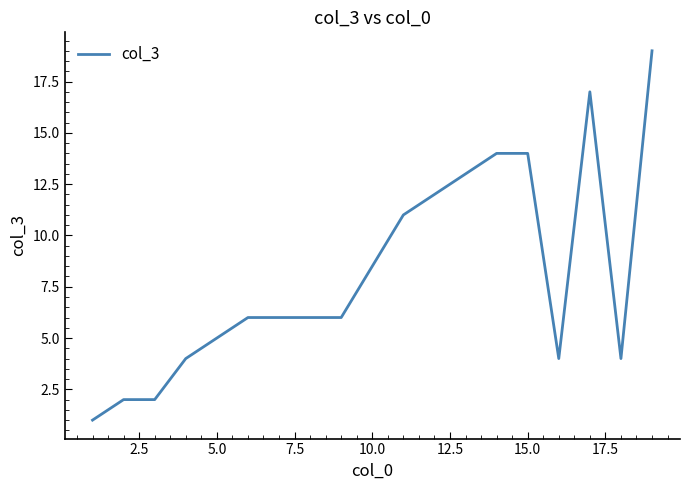

What is the difference between the maximum and minimum values?

18